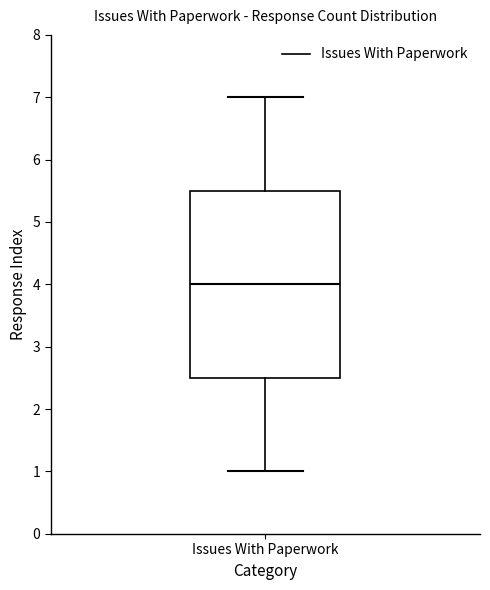

Transcribe this box plot: give where the median line is, the range the box spans, and where the two whiskers end, as read against the y-axis. The values are not printed on the chart, so give them approximately, as read against the axis.

median 4.0, box 2.5 to 5.5, whiskers 1.0 to 7.0